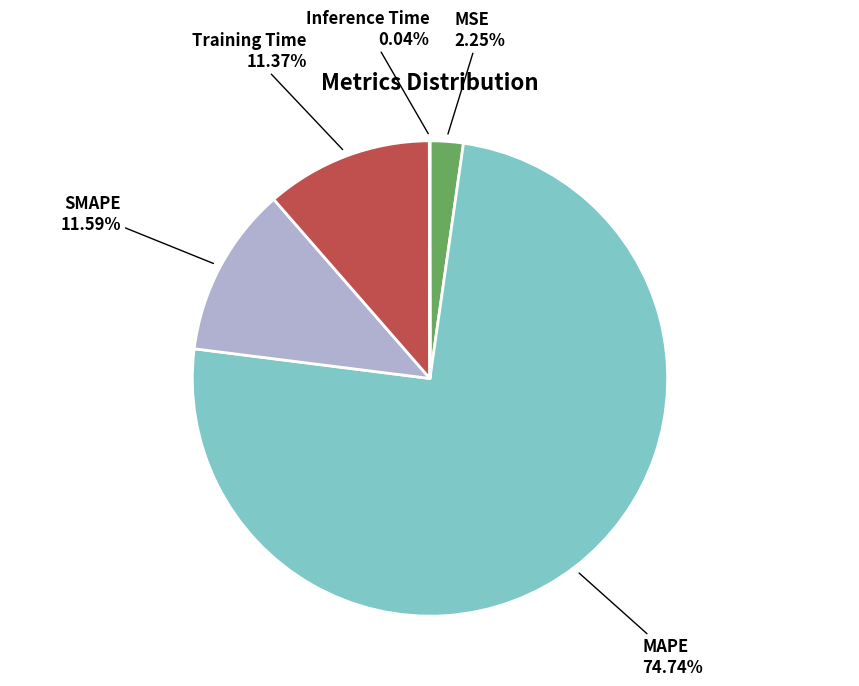

Is there any slice that represents more than half of the pie?

Yes